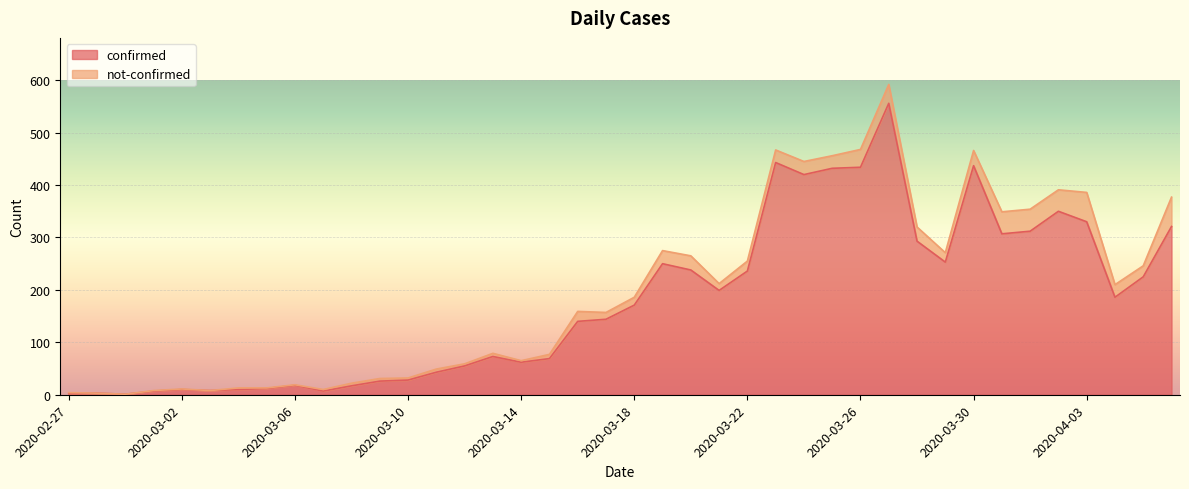

How many values are below 171?

20